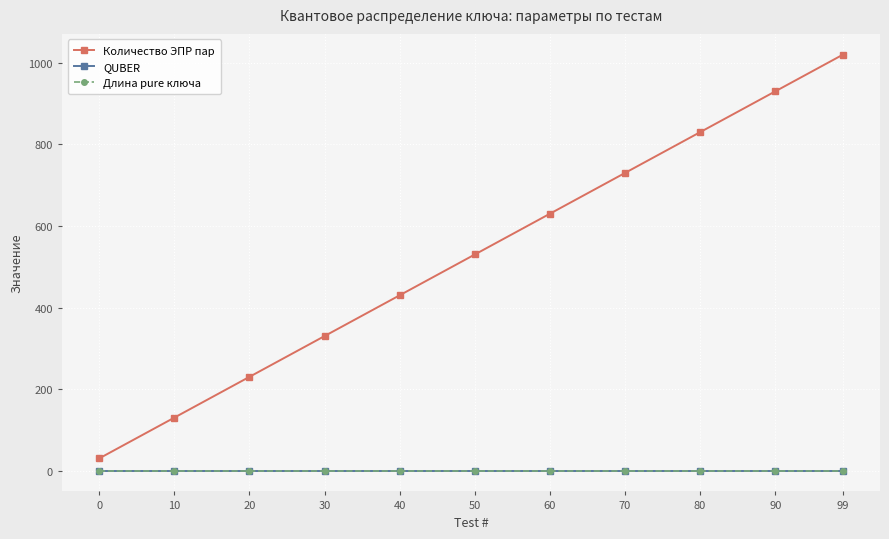

Between 90 and 50, which is larger?

90